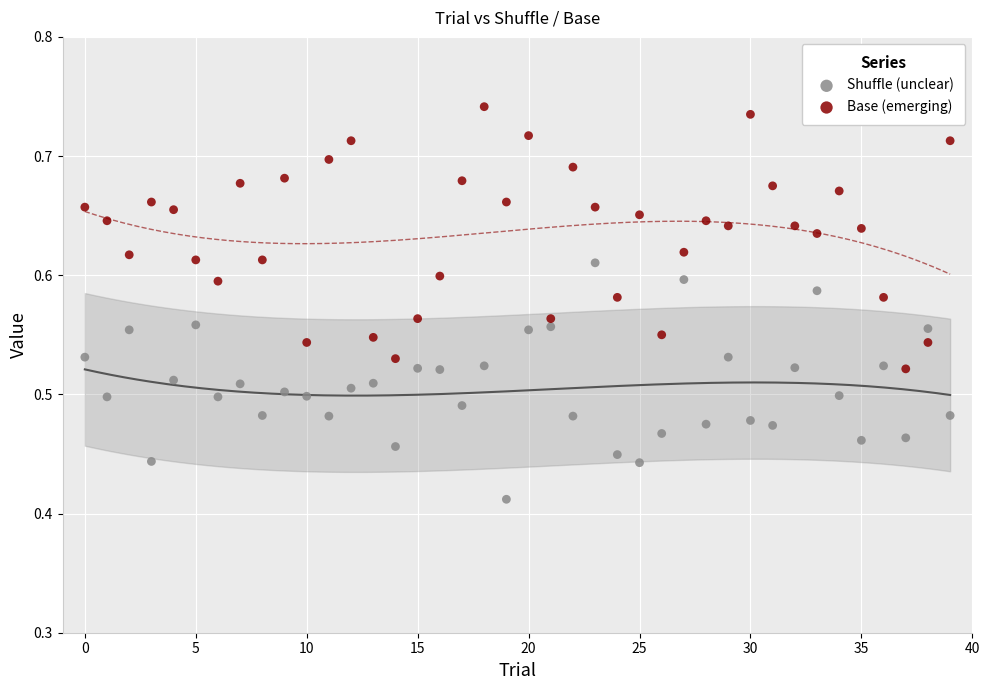

Which series reaches the maximum Y coordinate?

Base (emerging)